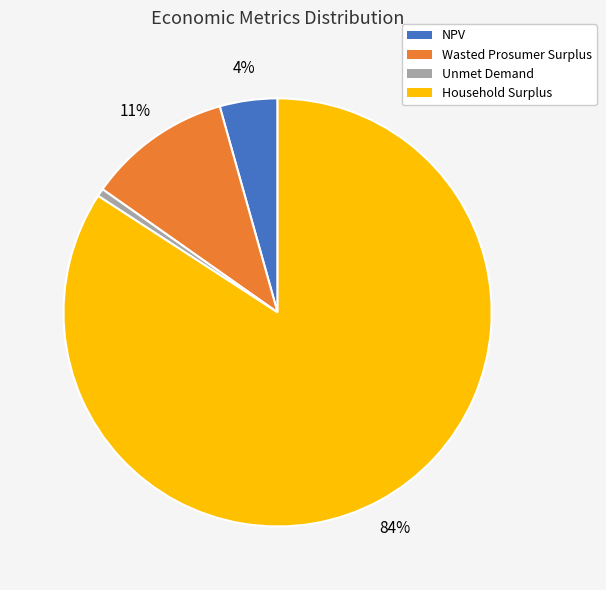

How many slices are in this pie chart?

4